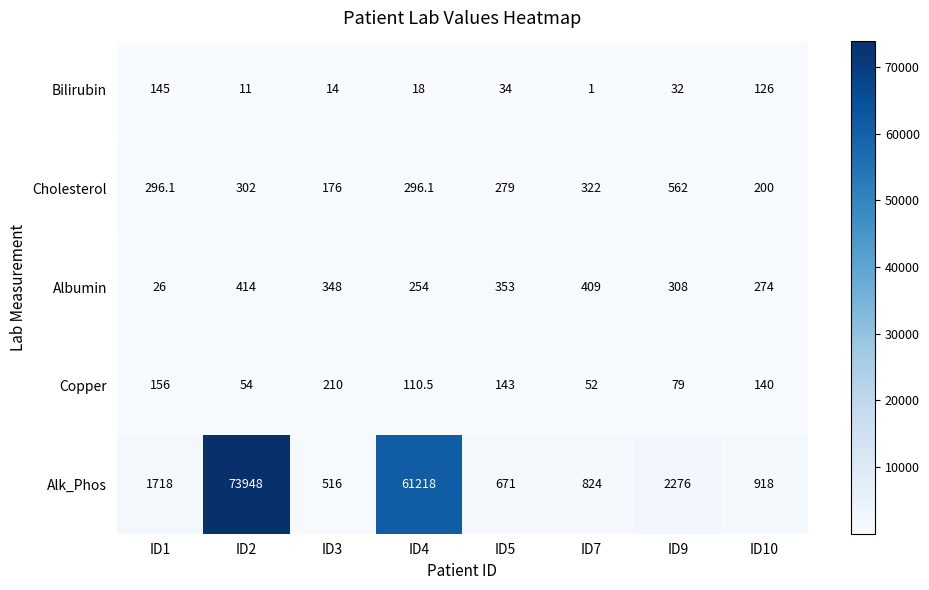

Where does the Albumin series first go above 348?

ID2